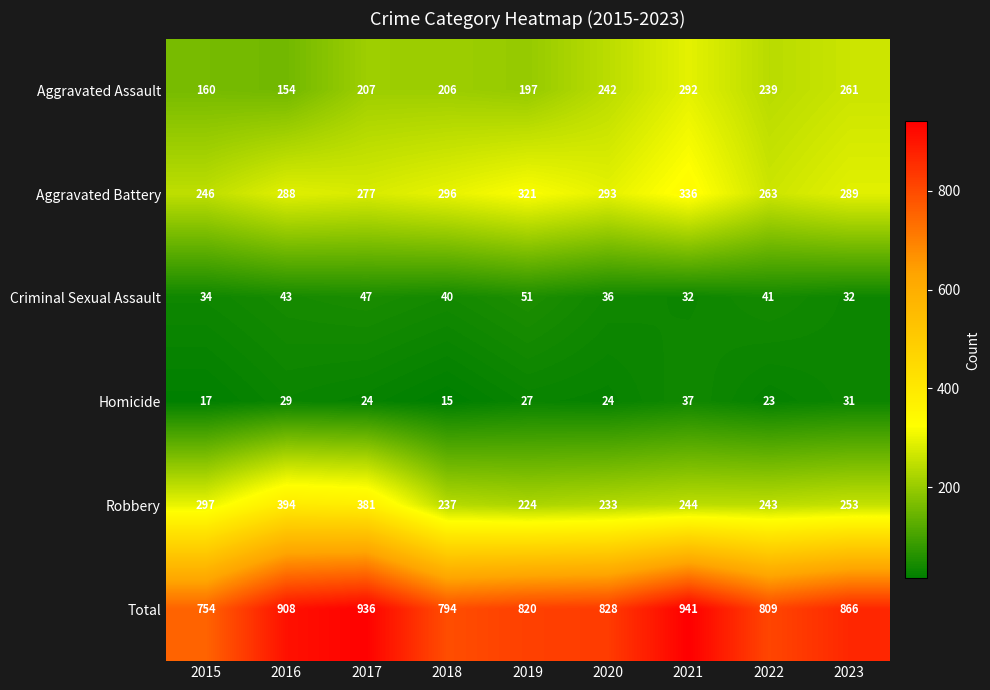

The Robbery series shows 274 at 2016. True or false?

False